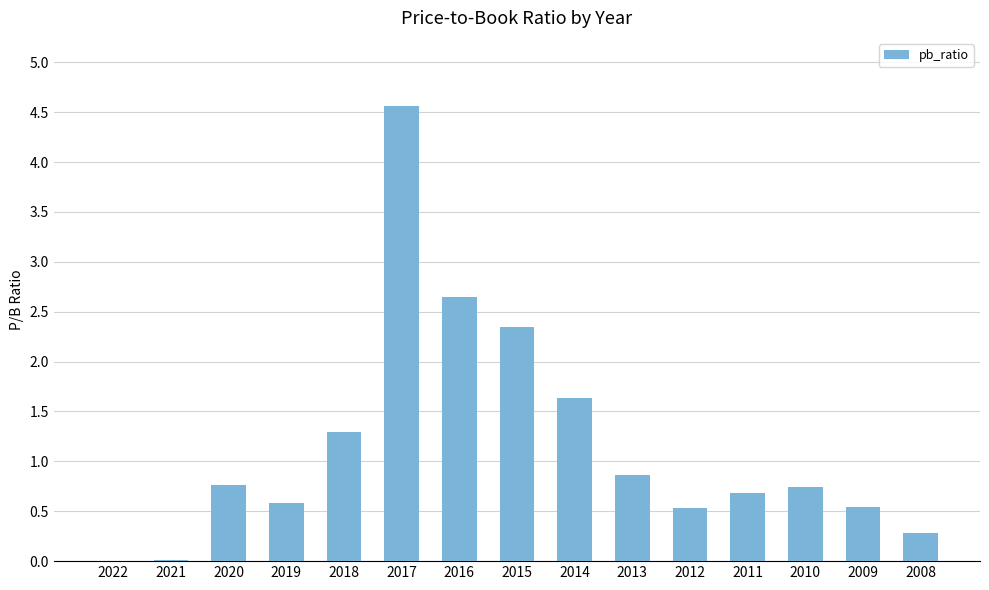

Between 2019 and 2020, which is larger?

2020